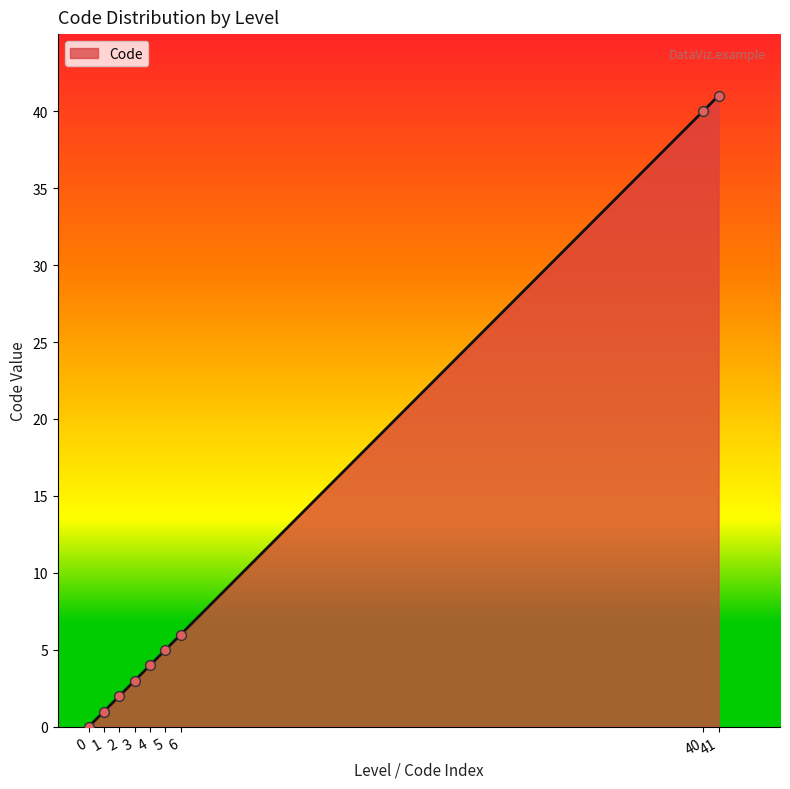

Which has a higher value, 4 or 3?

4